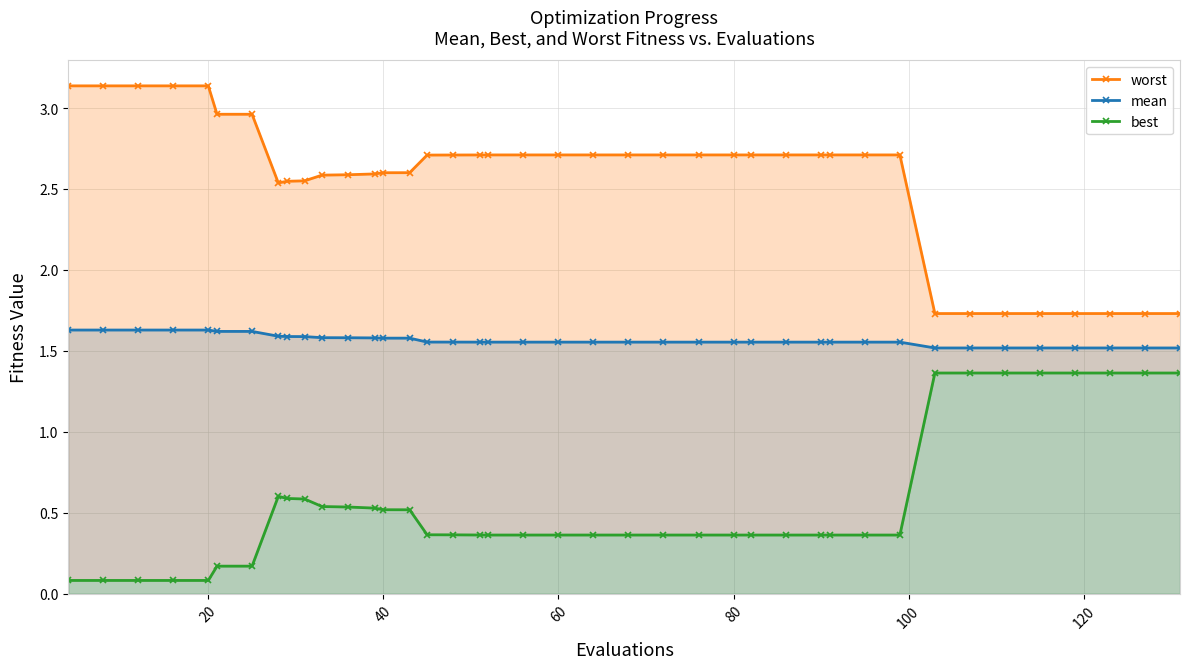

Count the mean values in the range 1 to 2.

40